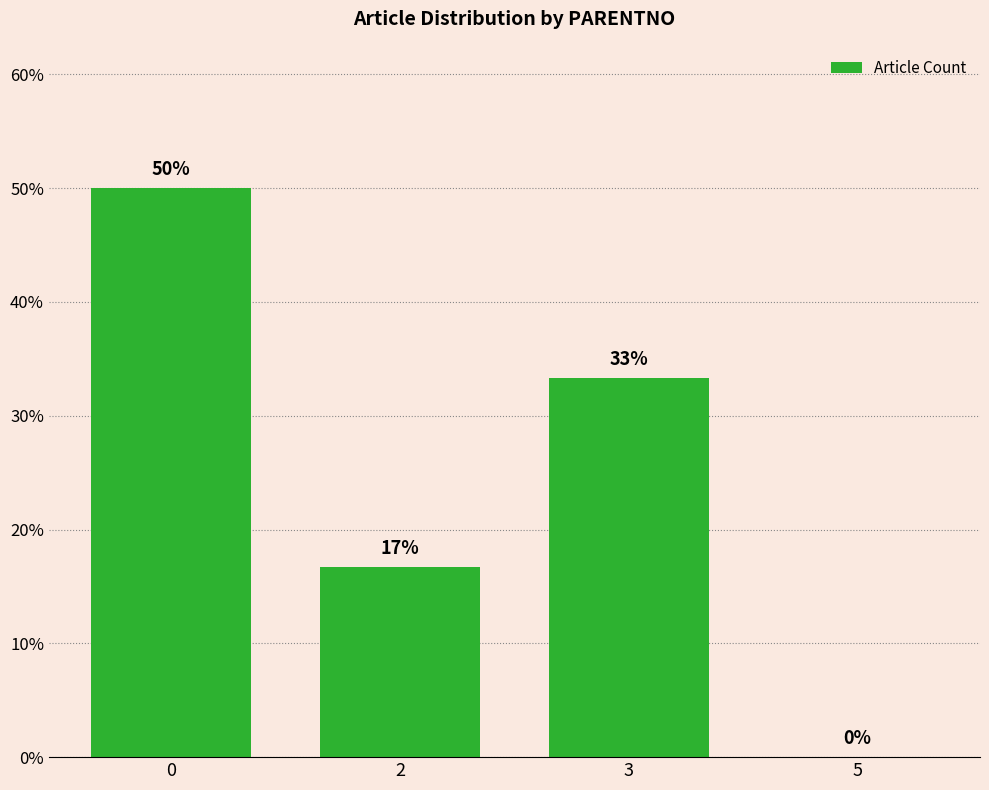

How many data points does each series have?

4